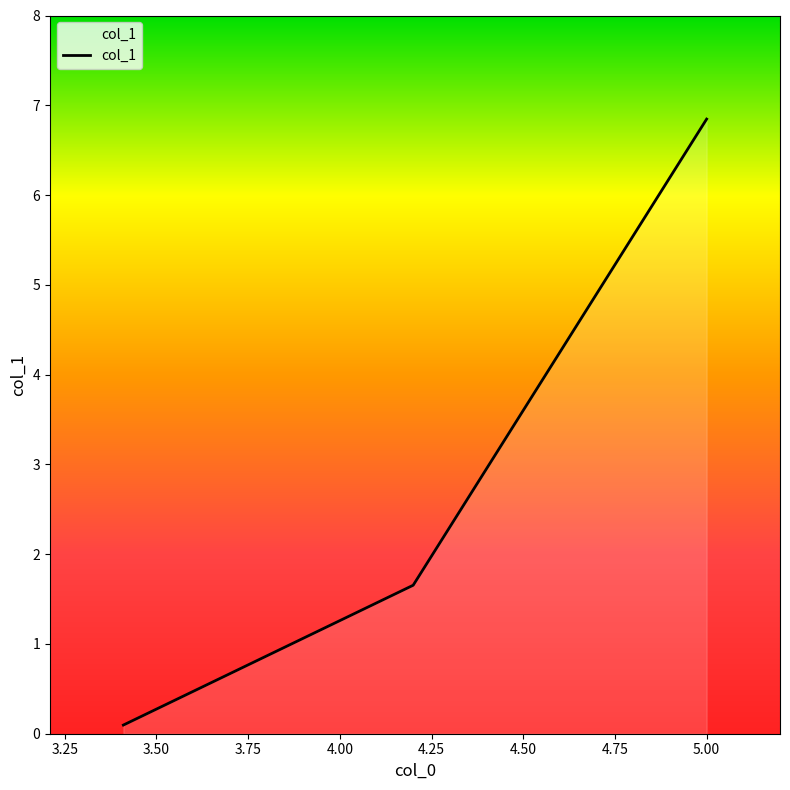

What is the difference between the maximum and second lowest values?

5.2